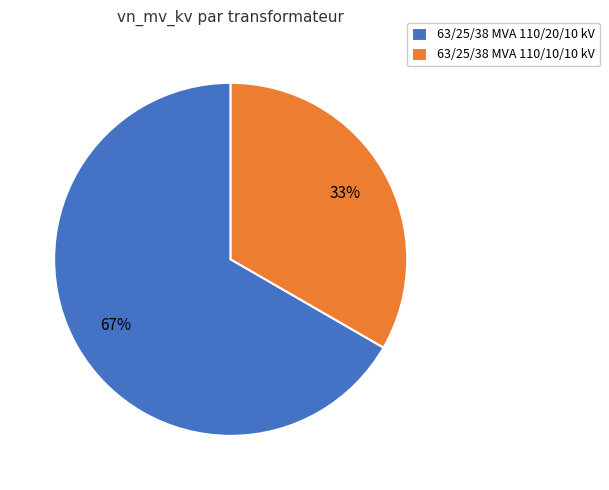

Do 63/25/38 MVA 110/10/10 kV and 63/25/38 MVA 110/20/10 kV together represent more than half of the pie?

Yes